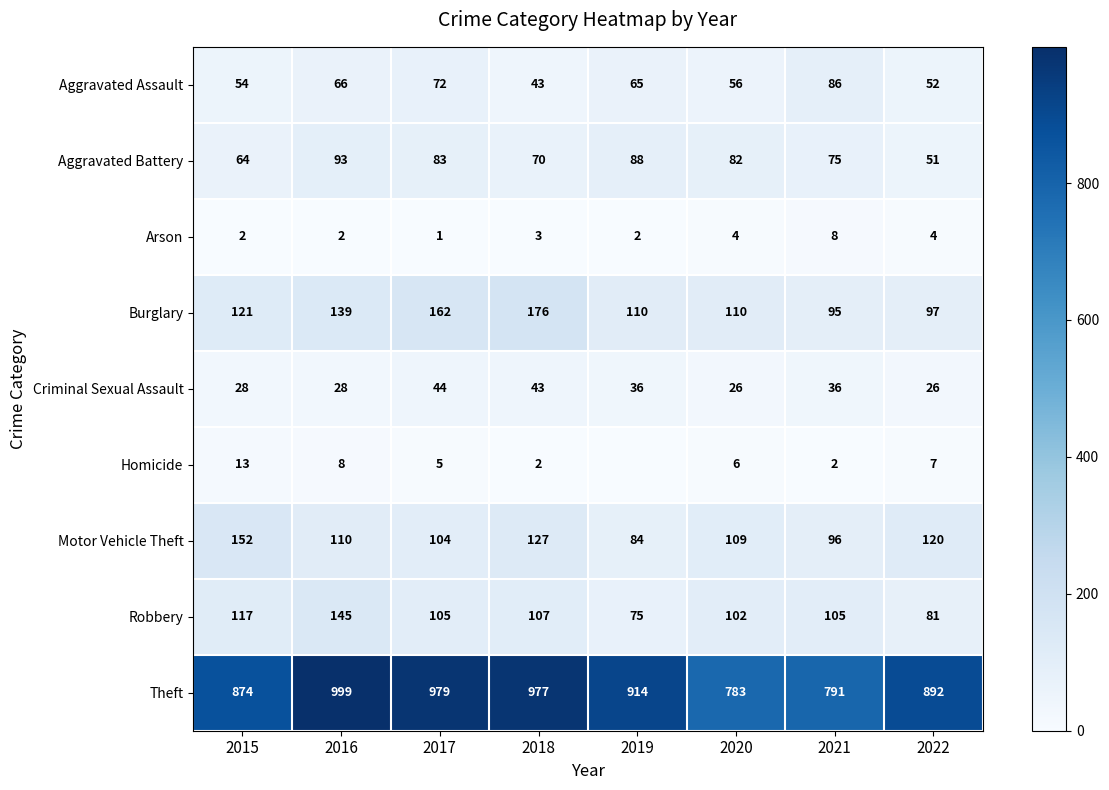

What is the difference between the Theft values at 2016 and 2019?

85